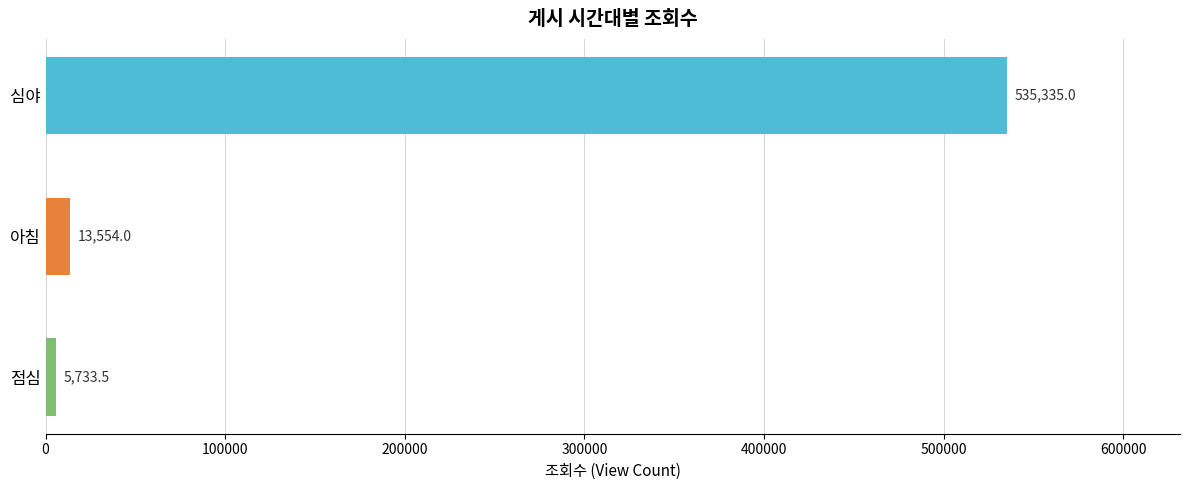

What is the sum of all values?

554622.5